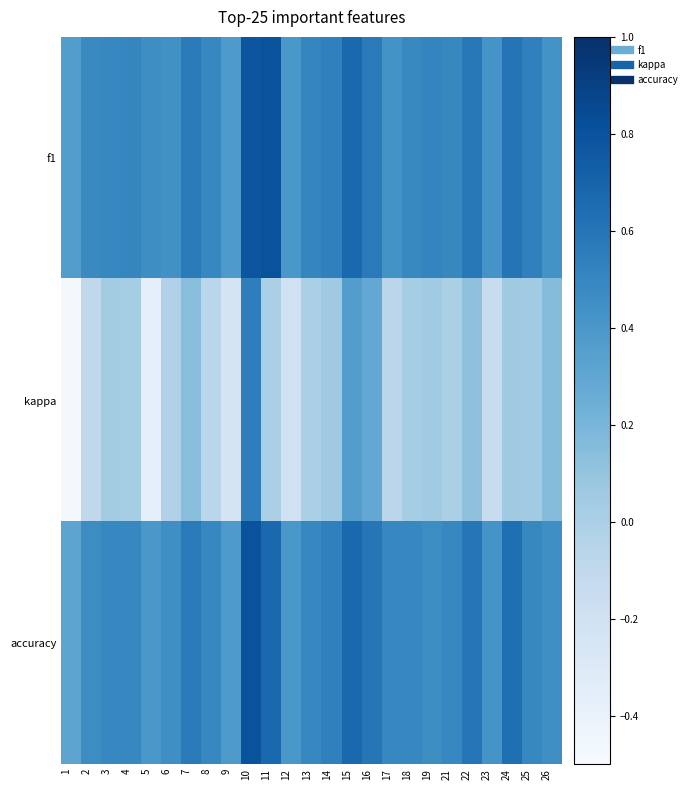

Reading left to right, extract all data points from this chart.

f1: 1=0.4	2=0.5	3=0.5	4=0.5	5=0.5	6=0.4	7=0.6	8=0.5	9=0.4	10=0.8	11=0.8	12=0.4	13=0.5	14=0.5	15=0.7	16=0.6	17=0.4	18=0.5	19=0.5	21=0.5	22=0.6	23=0.4	24=0.6	25=0.5	26=0.4
kappa: 1=-0.5	2=-0.1	3=0.0	4=0.0	5=-0.4	6=-0.0	7=0.1	8=-0.1	9=-0.2	10=0.5	11=0.0	12=-0.2	13=0.0	14=0.1	15=0.4	16=0.3	17=-0.1	18=0.0	19=0.0	21=0.0	22=0.1	23=-0.1	24=0.1	25=0.0	26=0.2
accuracy: 1=0.3	2=0.5	3=0.5	4=0.5	5=0.4	6=0.5	7=0.6	8=0.5	9=0.4	10=0.8	11=0.7	12=0.4	13=0.5	14=0.5	15=0.7	16=0.6	17=0.5	18=0.5	19=0.5	21=0.5	22=0.6	23=0.4	24=0.6	25=0.5	26=0.5